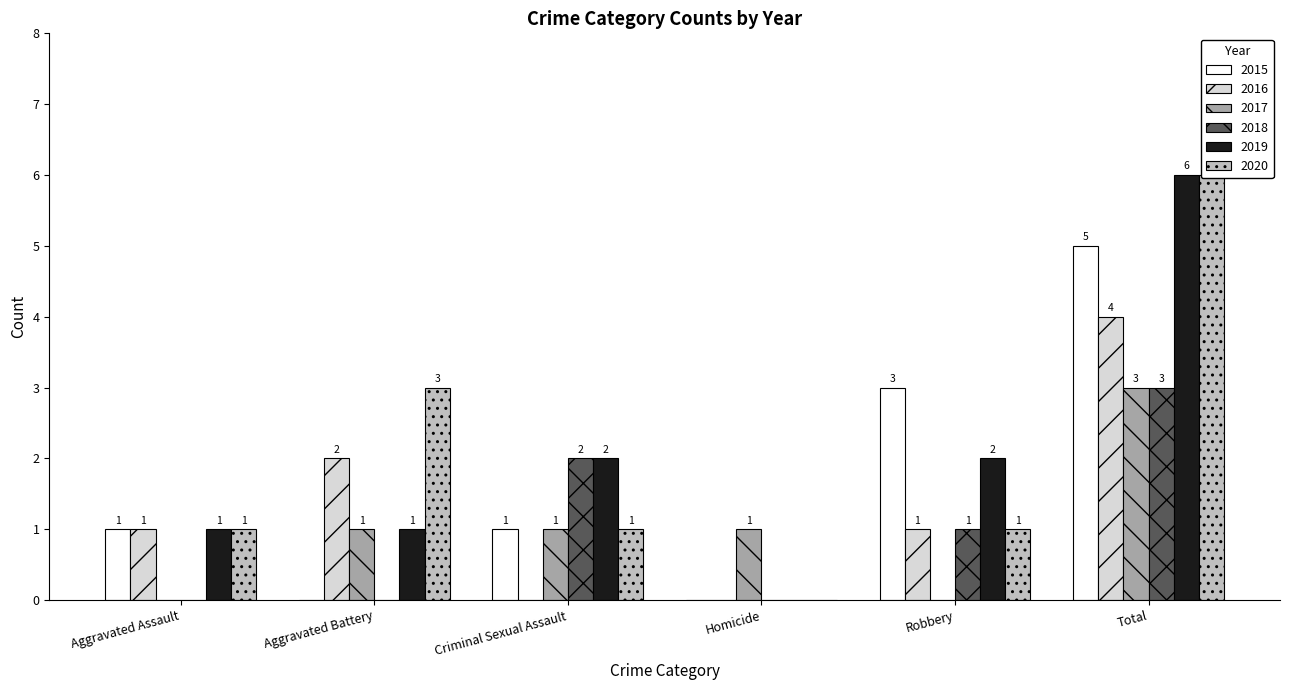

What is the difference between the maximum and minimum values in the 2017 series?

3